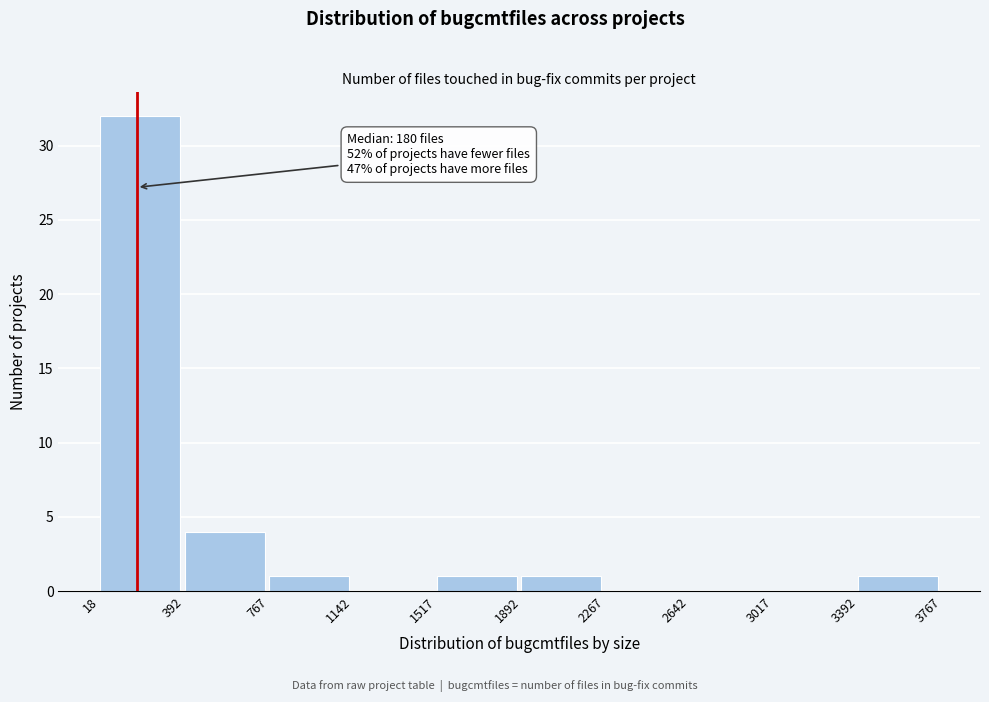

Over which range of the x-axis is the bar tallest?

18 to 392